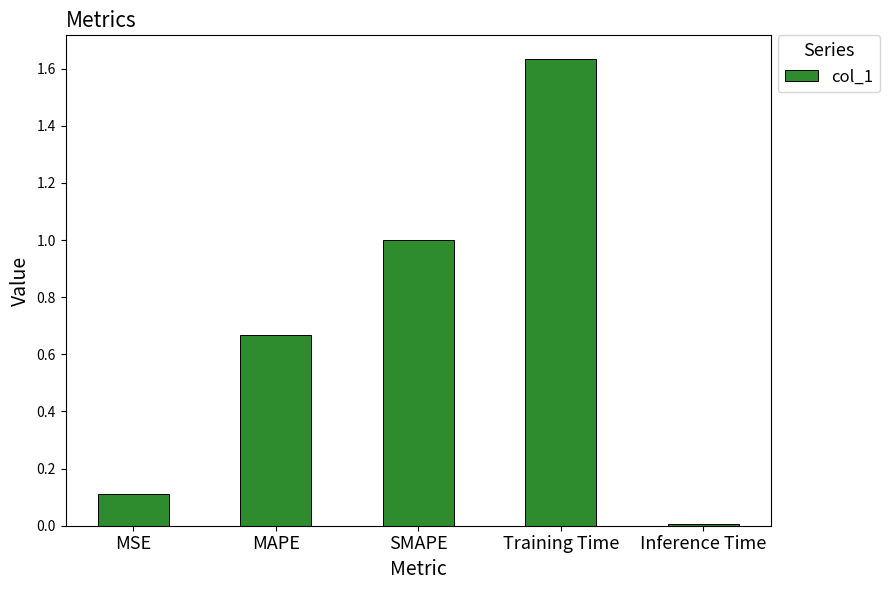

Which label corresponds to the smallest value in the chart?

Inference Time